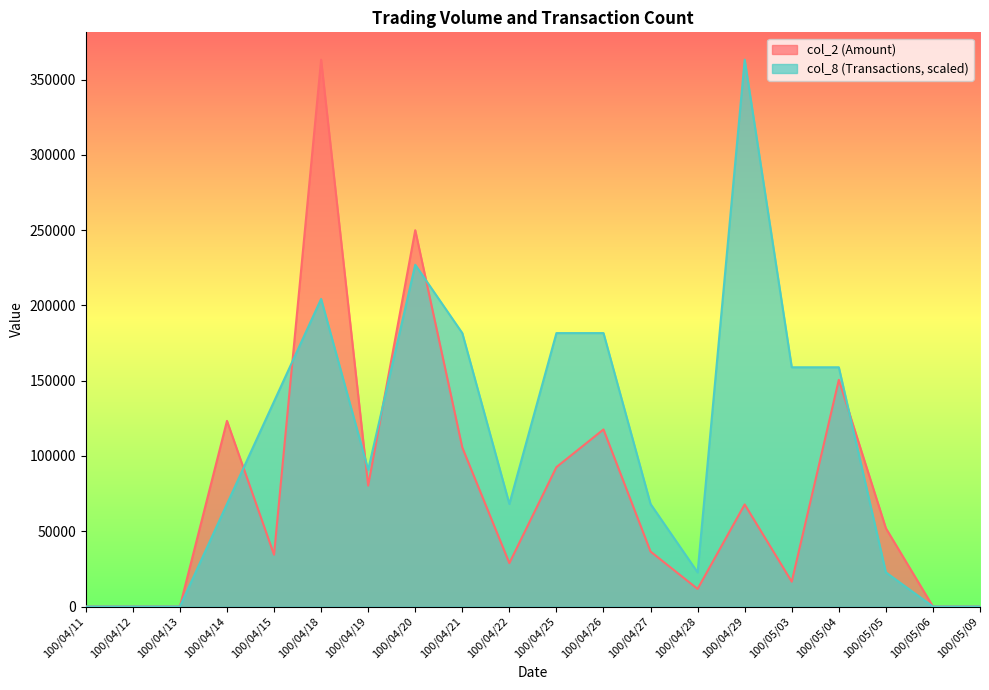

Which series changed the most between 100/04/28 and 100/05/09?

col_8 (Transactions, scaled)